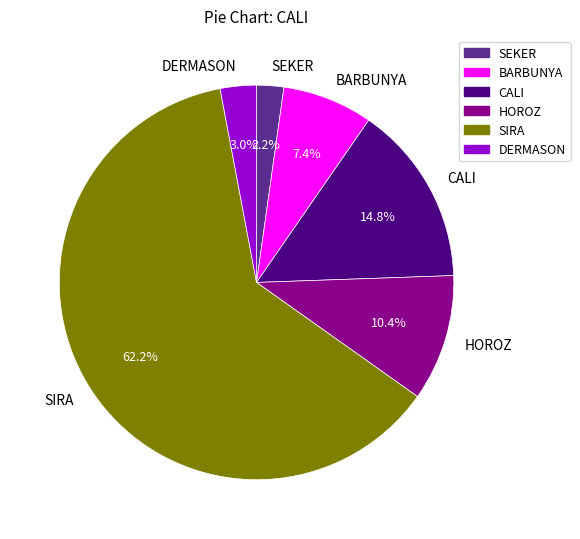

The SIRA slice represents 62% of the pie. True or false?

True